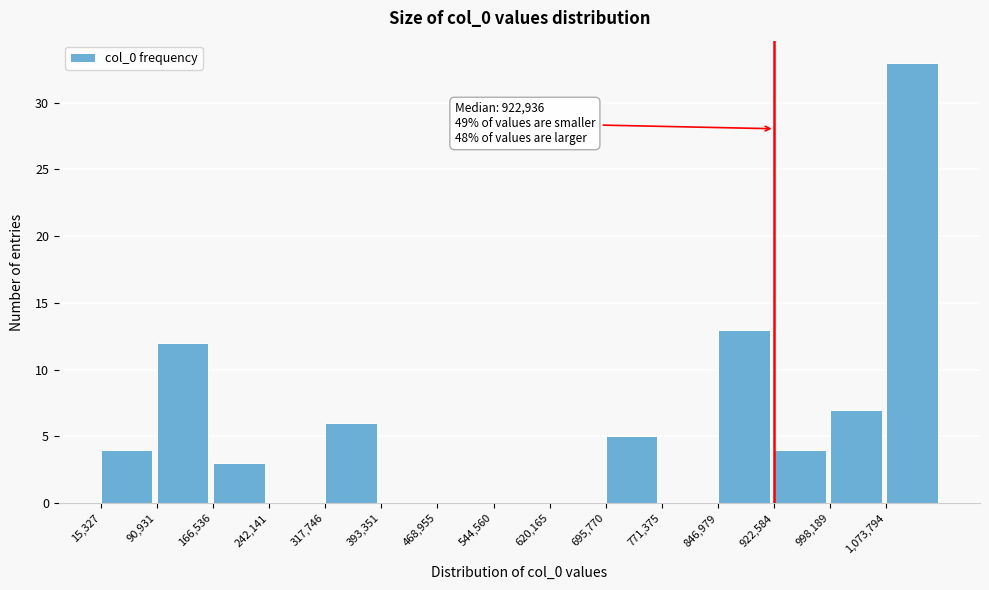

Which range on the x-axis has the tallest bar?

1070000 to 1150000